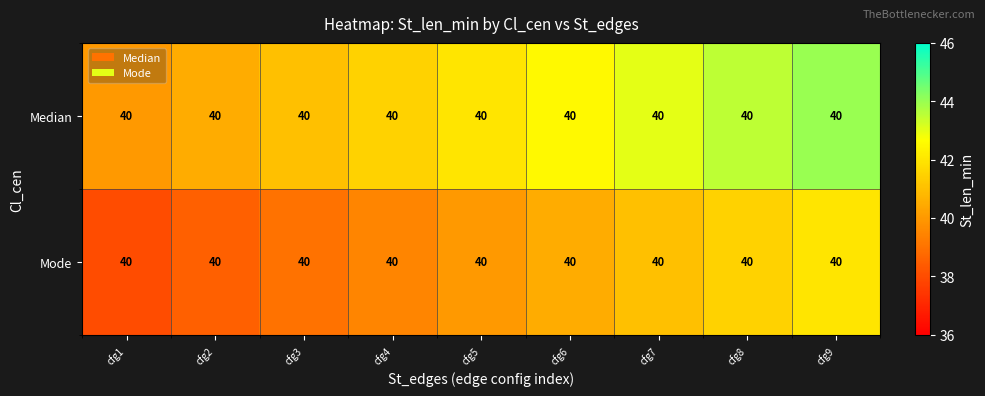

At which category does the chart reach its minimum across all series?

cfg1